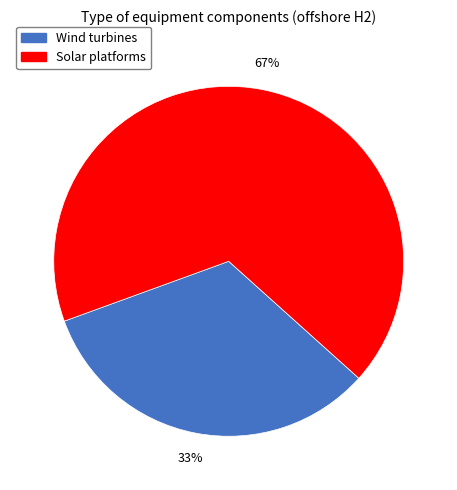

How many segments does this pie chart have?

2